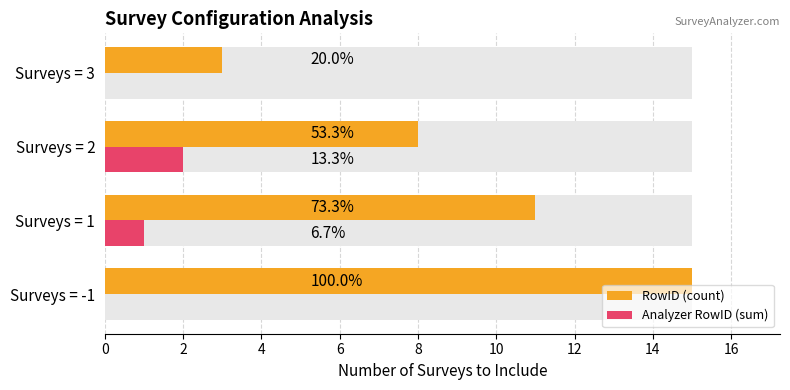

Does the chart contain stacked bars?

No